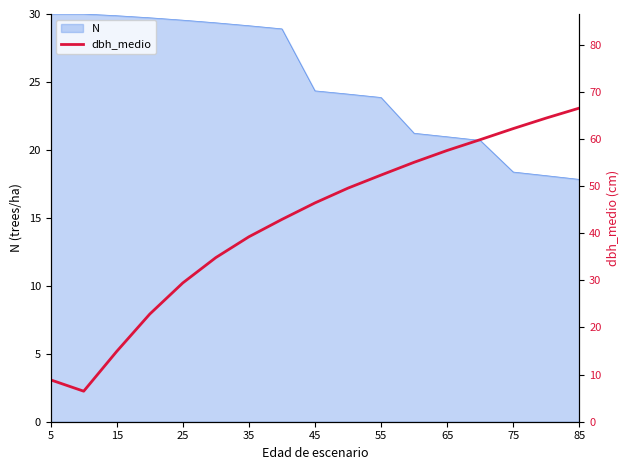

What is the highest value of the N series?

30.0